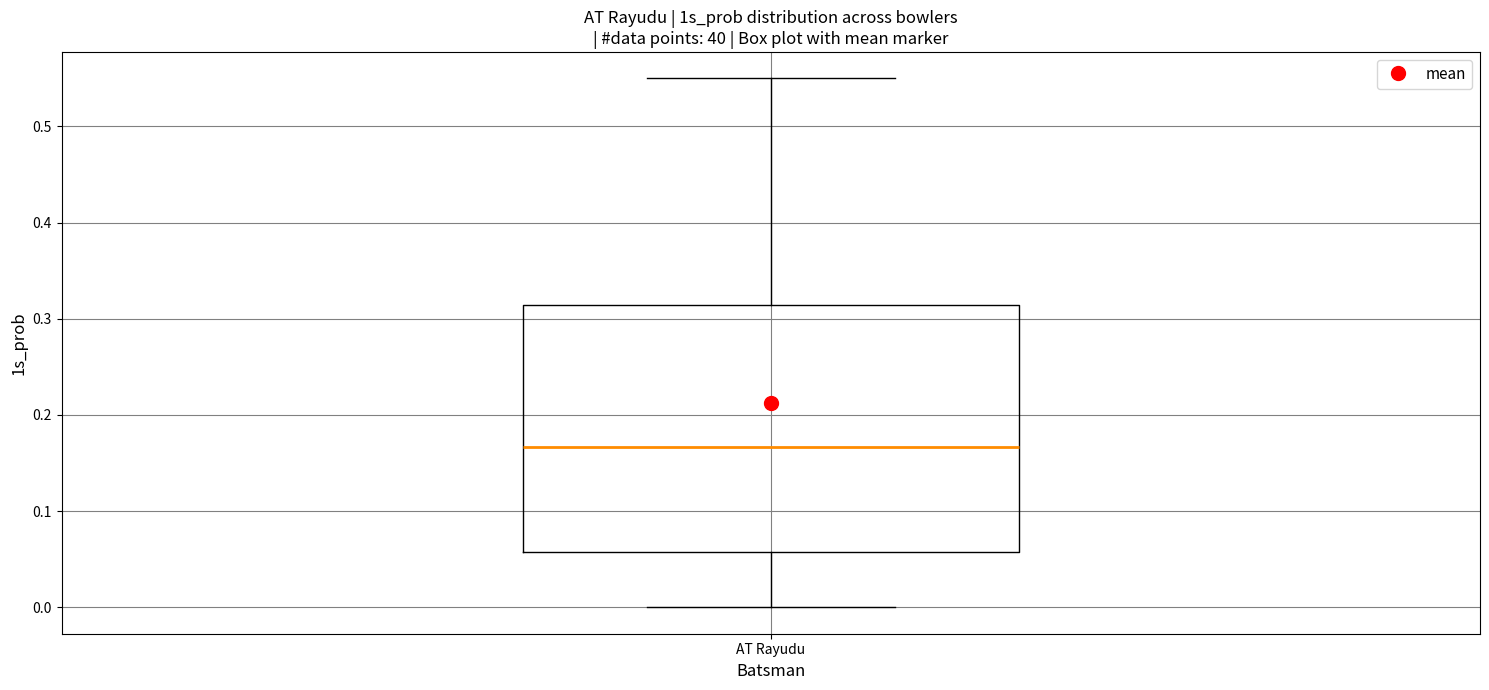

Read this box plot against the y-axis: the position of the median line, the range covered by the box, and the ends of both whiskers. The values are not printed on the chart, so give them approximately, as read against the axis.

median 0.17, box 0.06 to 0.31, whiskers 0.00 to 0.55